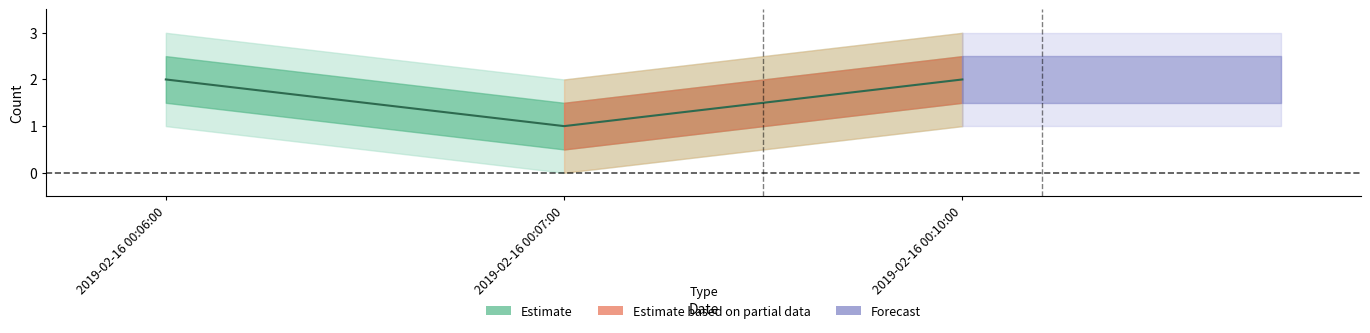

What is the greatest value displayed?

2